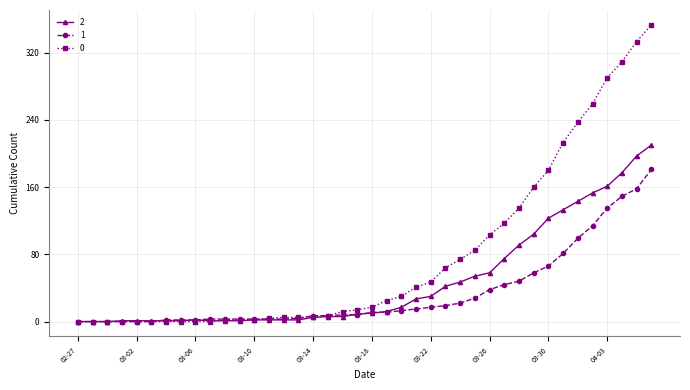

At how many categories does at least one series exceed 168?

8